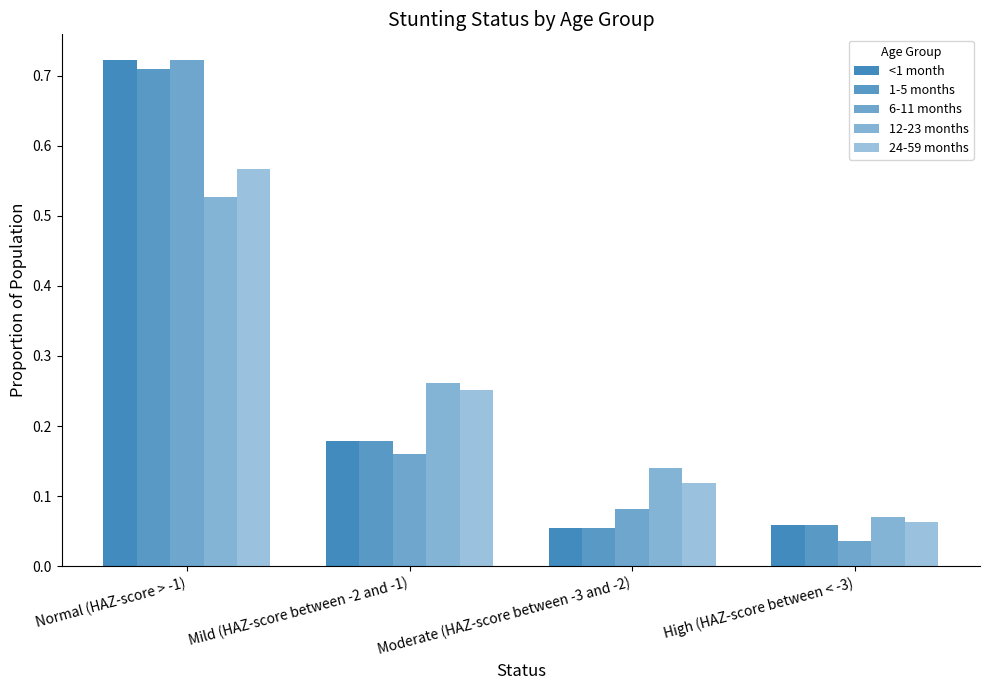

What position from the left is Normal (HAZ-score > -1)?

1